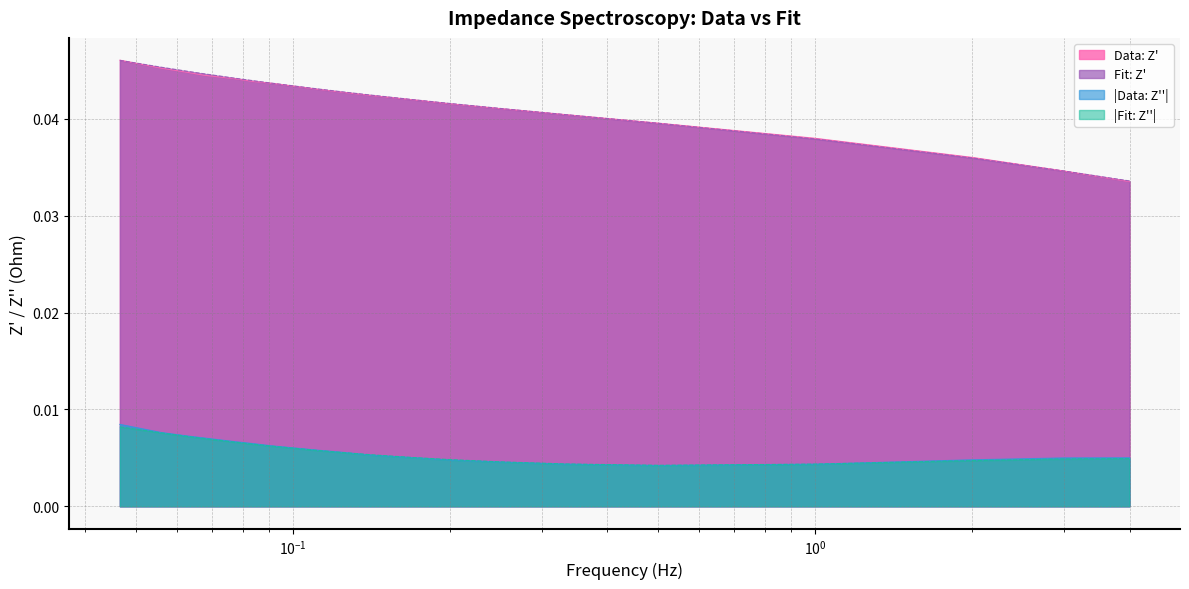

Is it true that Data: Z'' equals 0.0 at 0.99884343?

False